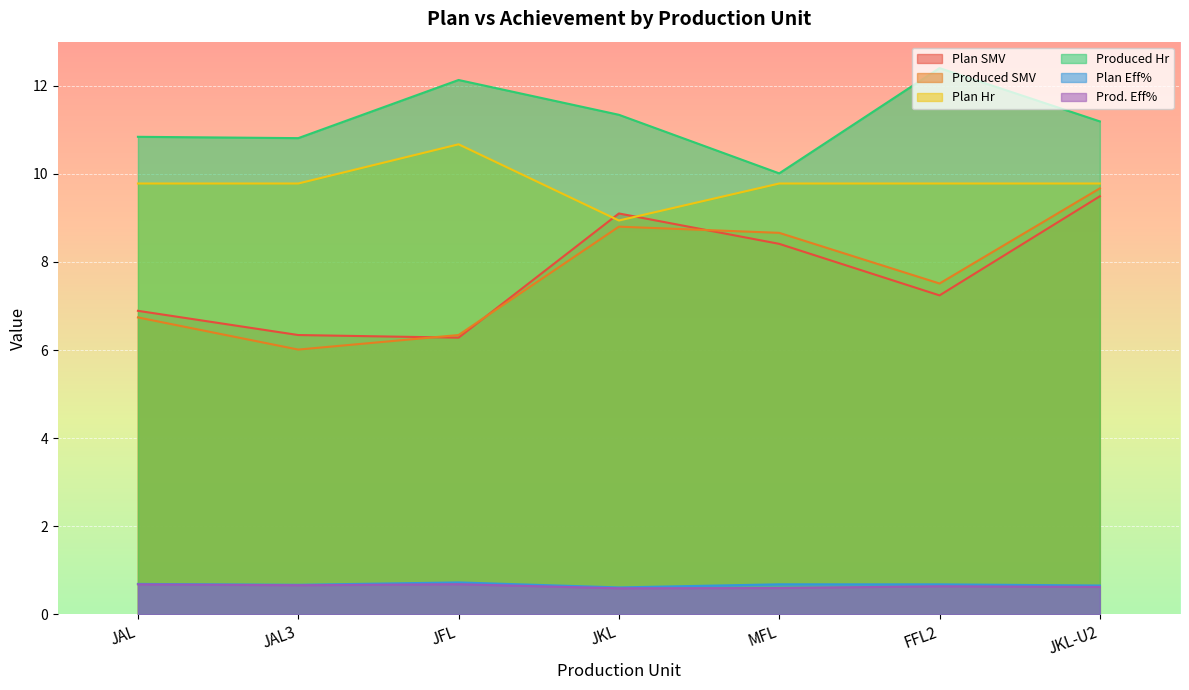

True or false: Plan Hr has more than 2 points higher than both neighbors.

False